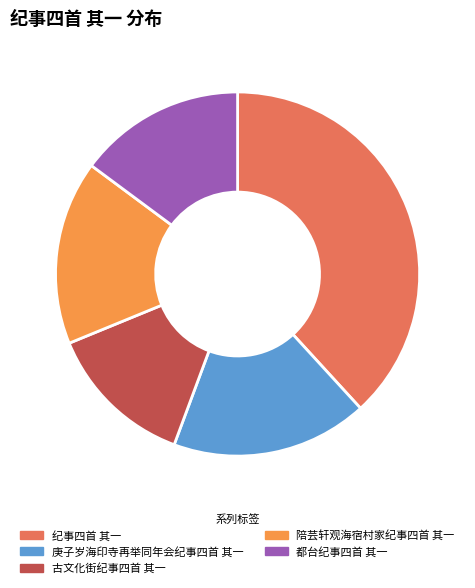

Is it true that 古文化街纪事四首 其一 is 1% of the pie?

False